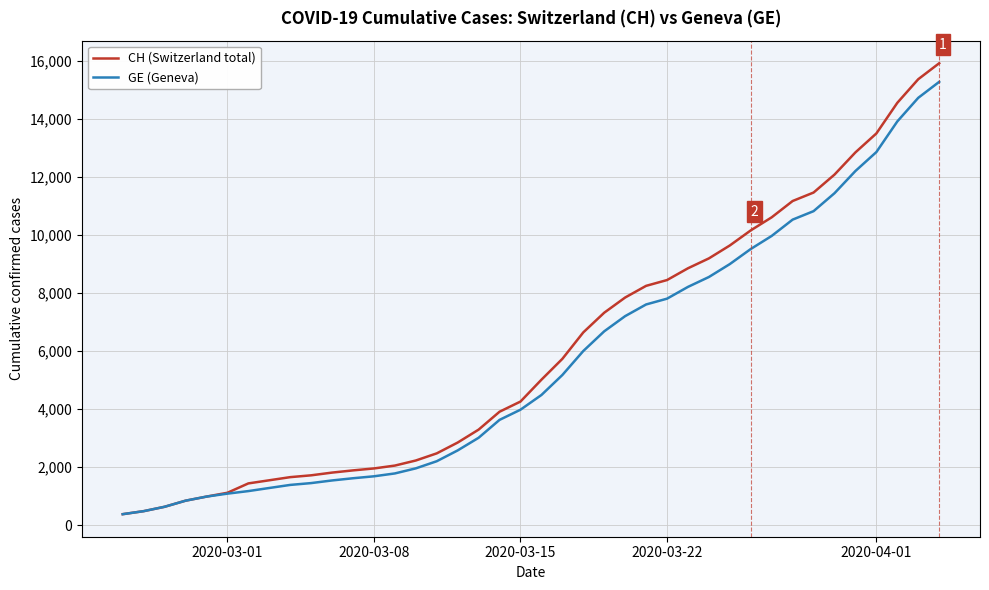

Which series has the largest range (max minus min)?

CH (Switzerland total)